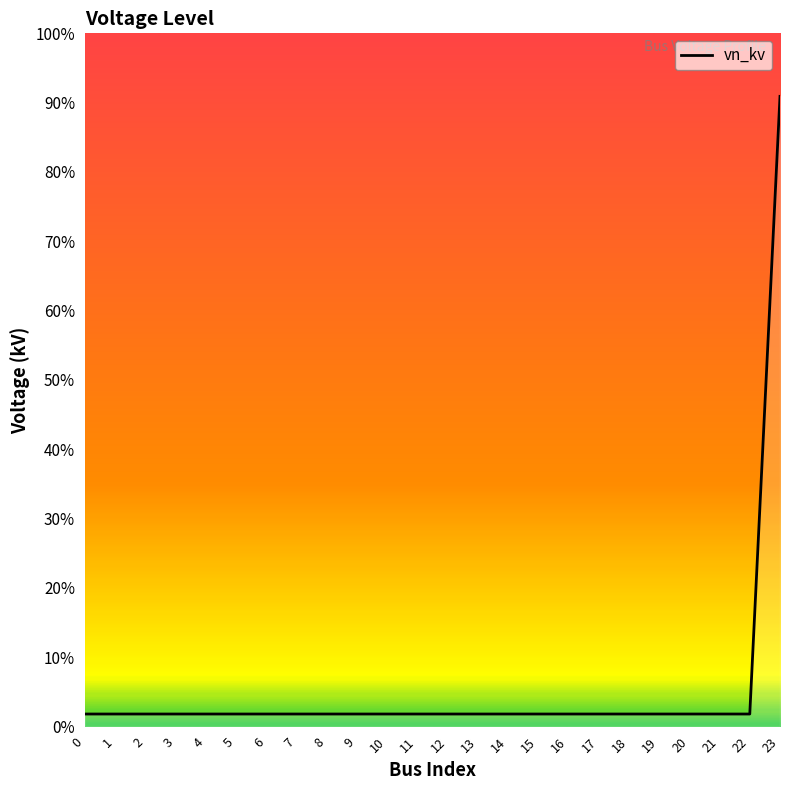

Rank the categories by value from highest to lowest.

23, 0, 1, 2, 3, 4, 5, 6, 7, 8, 9, 10, 11, 12, 13, 14, 15, 16, 17, 18, 19, 20, 21, 22